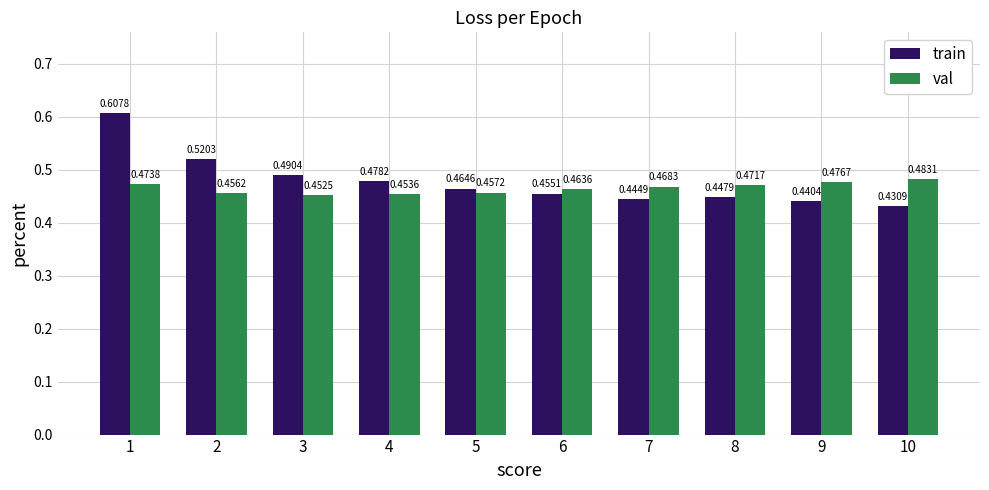

Between 3 and 10, which series saw the biggest shift?

train